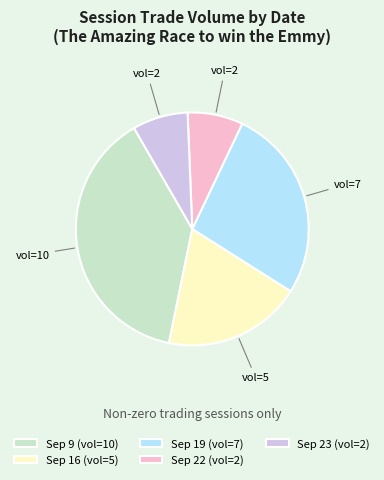

Which category has the biggest portion of the pie?

Sep 9 (vol=10)